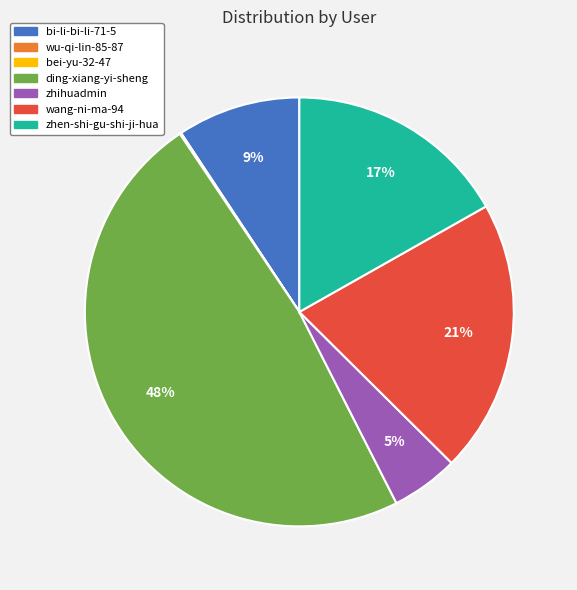

To the nearest percent, what is the difference between the ding-xiang-yi-sheng and bi-li-bi-li-71-5 slice percentages?

39%